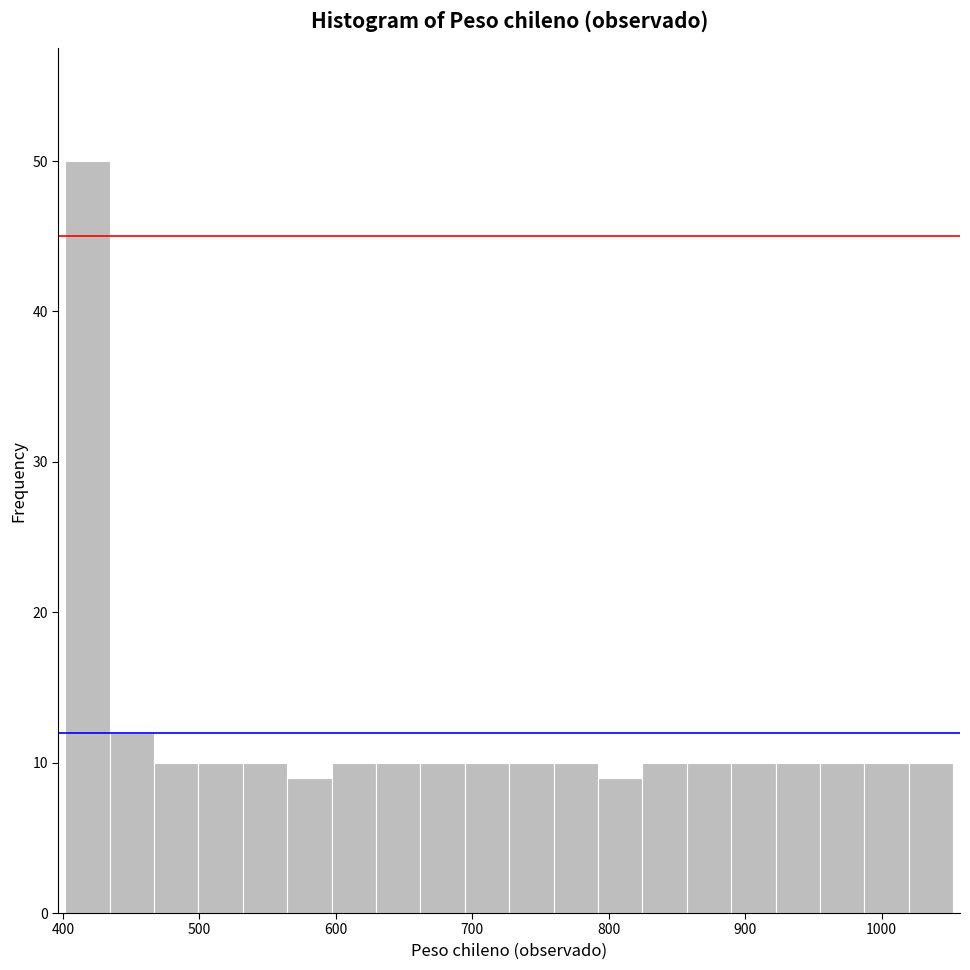

Around what value on the x-axis is the tallest bar? Give the approximate position of its centre, as read against the axis.

420